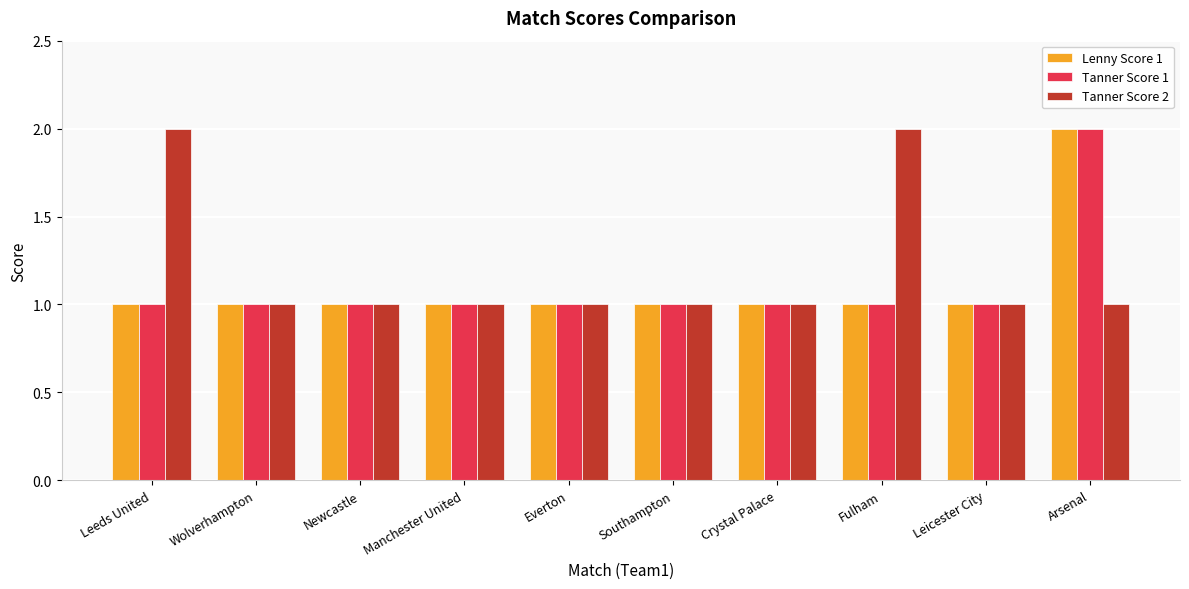

Count the number of data series in this chart.

3